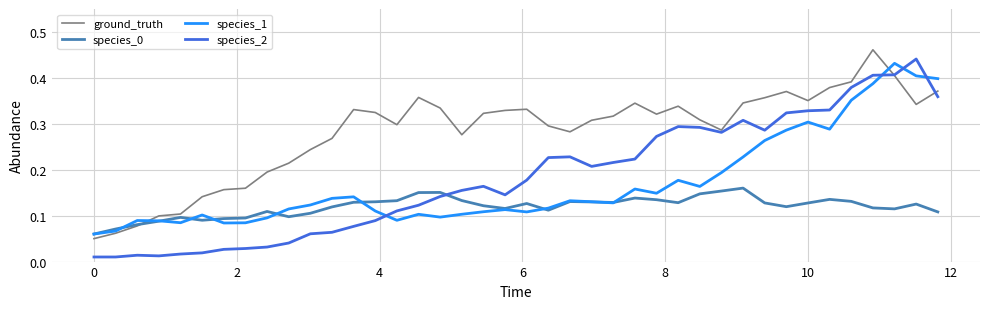

Which series has the largest total across all categories?

ground_truth